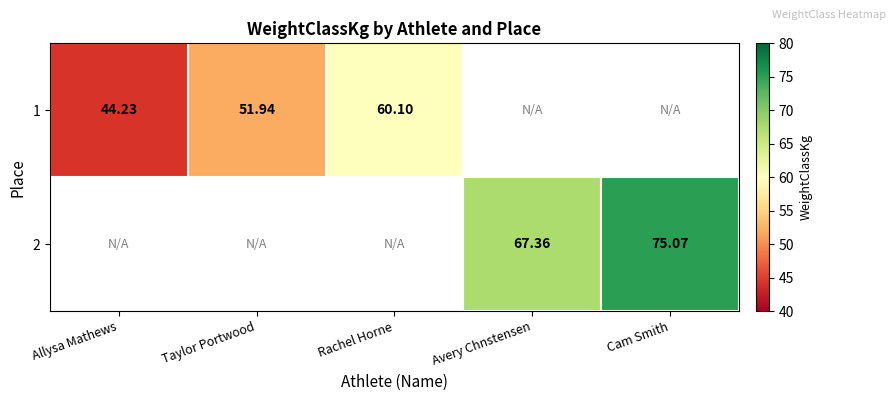

Is the value of 1 at Rachel Horne greater than the value of 2 at Avery Chnstensen?

No